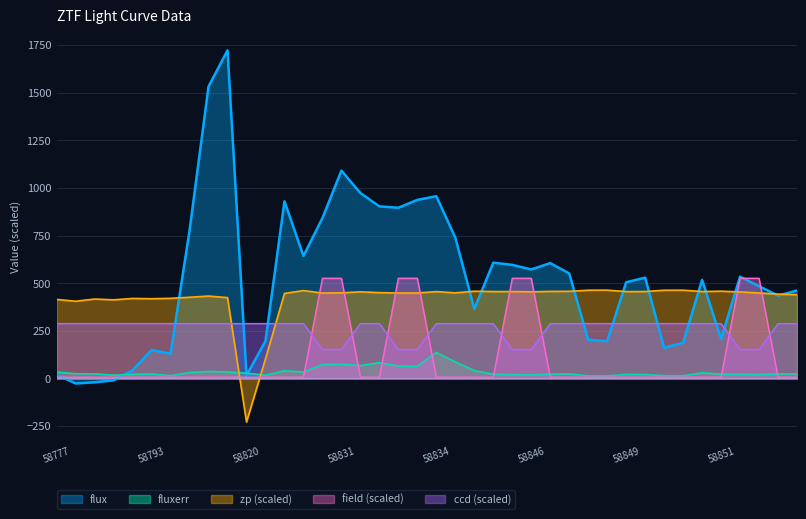

How many lines are shown in the chart?

5